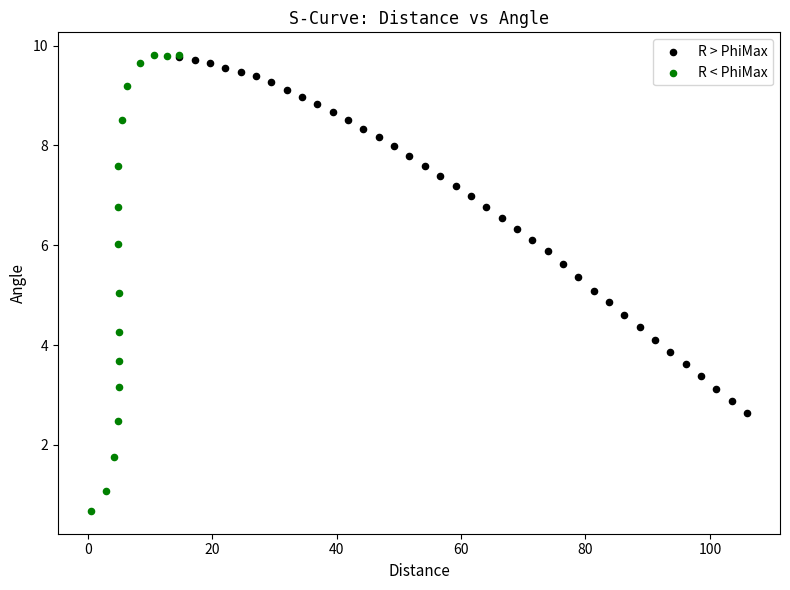

Which series has the largest Y range (max minus min)?

R < PhiMax